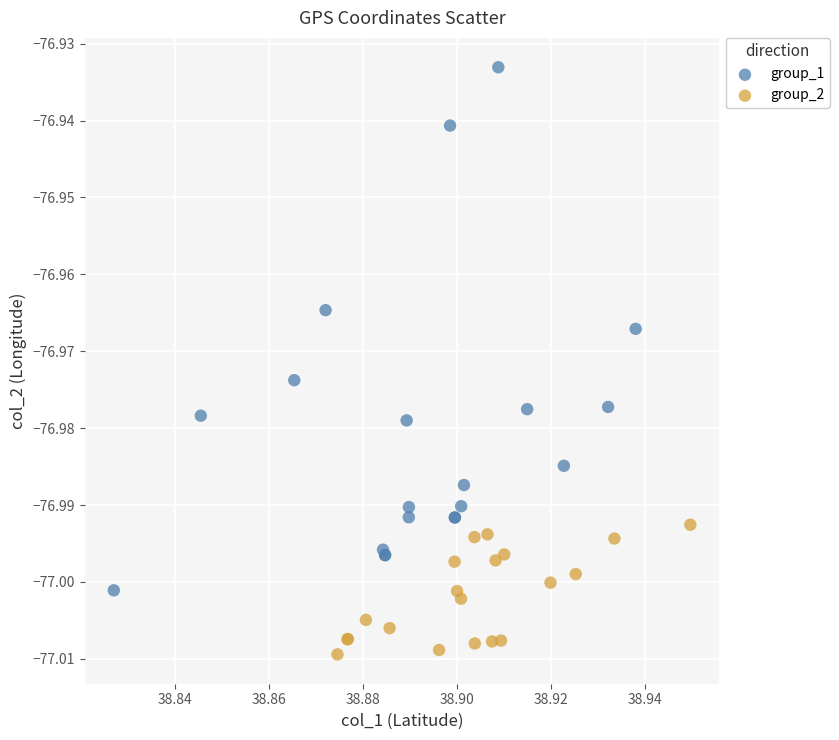

What are all the series names shown in the legend?

group_1, group_2